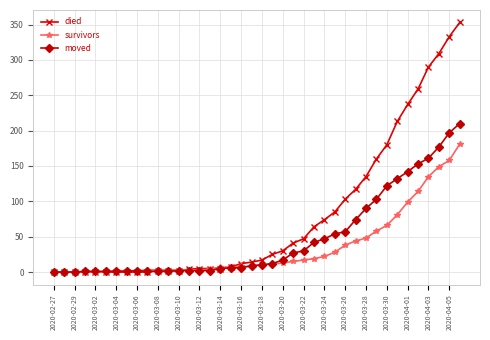

True or false: moved has more than 0 points higher than both neighbors.

True